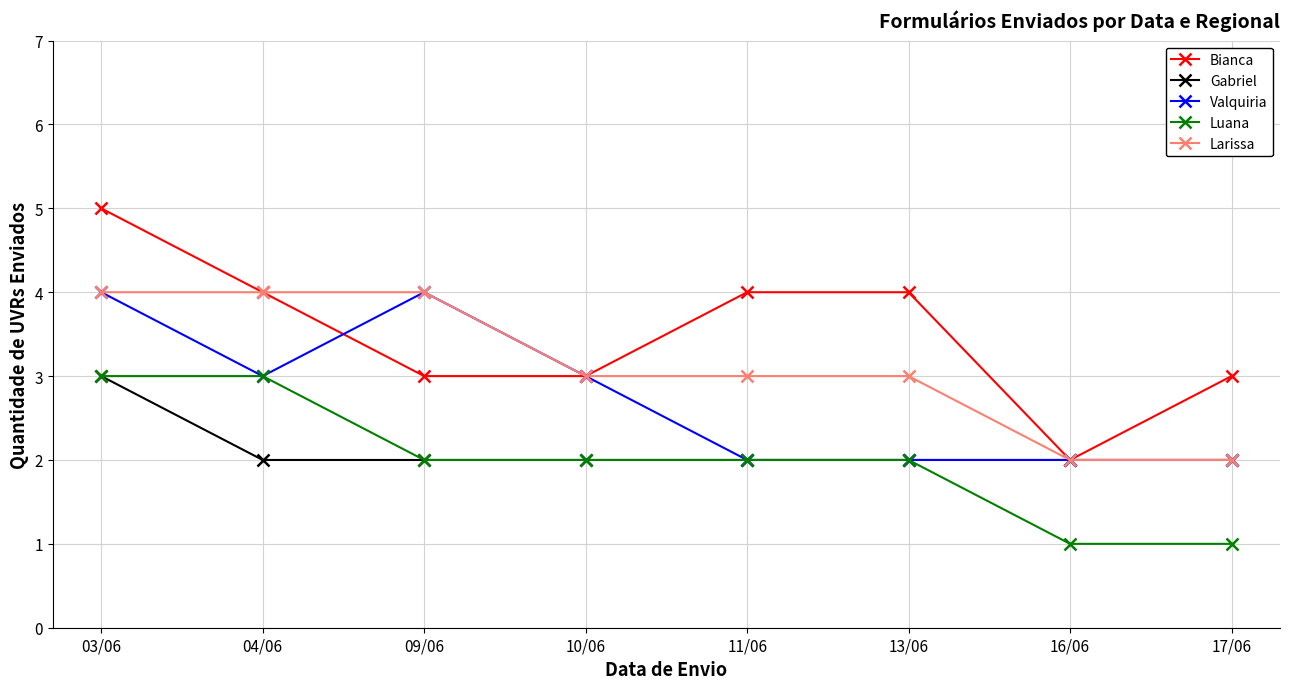

Which series has the largest total across all categories?

Bianca